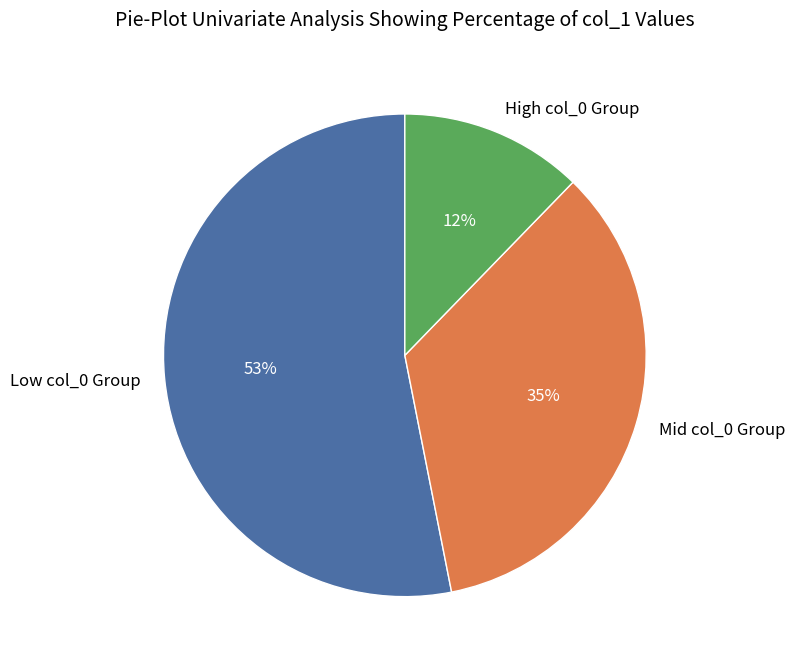

What percentage is the Mid col_0 Group slice, to the nearest percent?

35%